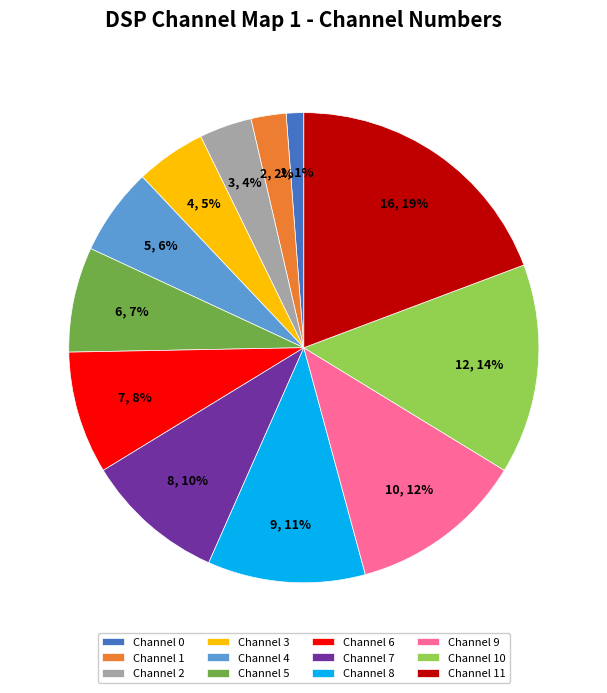

To the nearest percent, what percentage of the pie is Channel 10?

14%